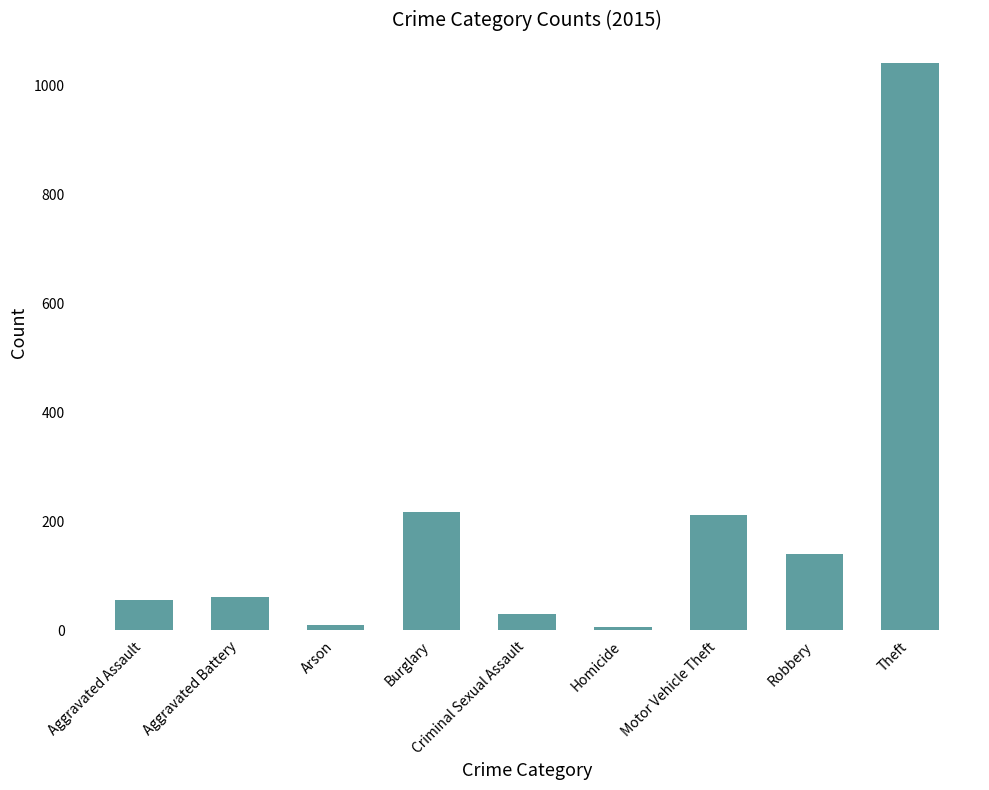

Which label corresponds to the largest value in the chart?

Theft